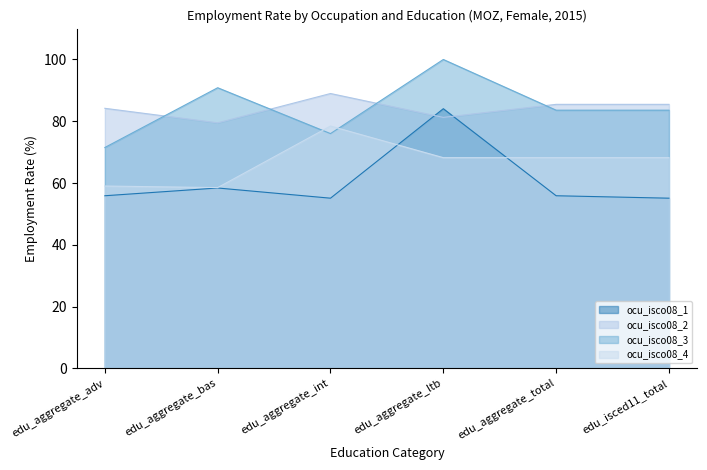

What is the highest value of the ocu_isco08_3 series?

100.0